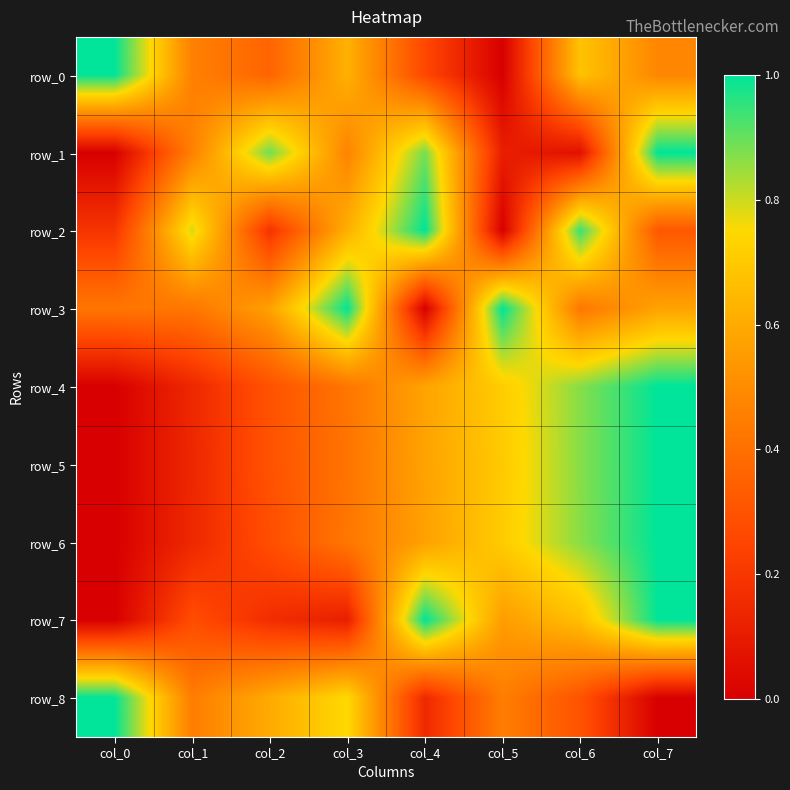

The value of row_4 at col_0 is 0.5. True or false?

False